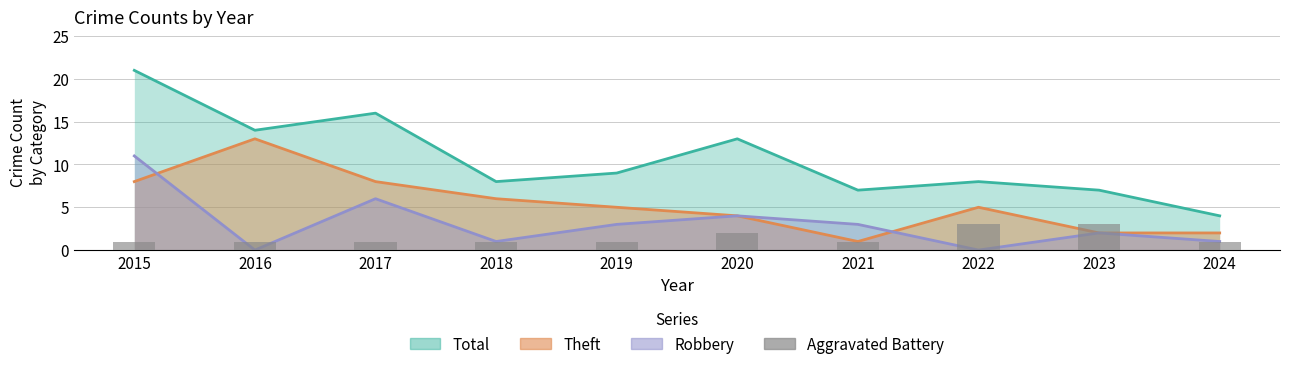

The value at 2018 is 1. True or false?

True